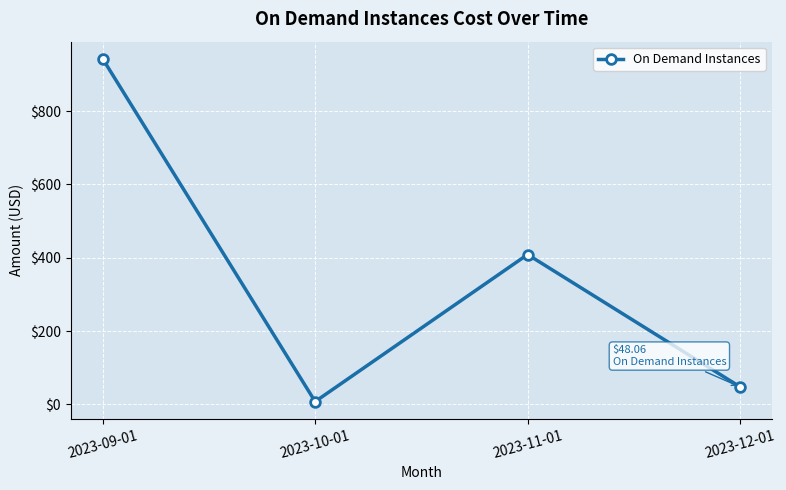

What is the difference between the second highest and second lowest values?

360.9